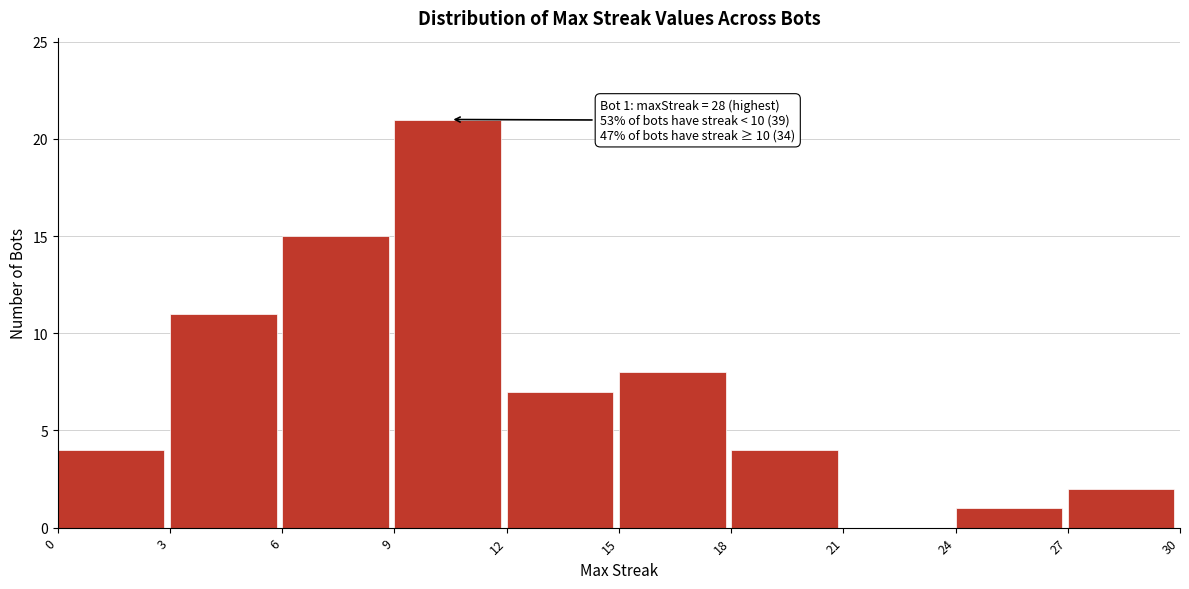

Which range on the x-axis has the tallest bar?

9 to 12